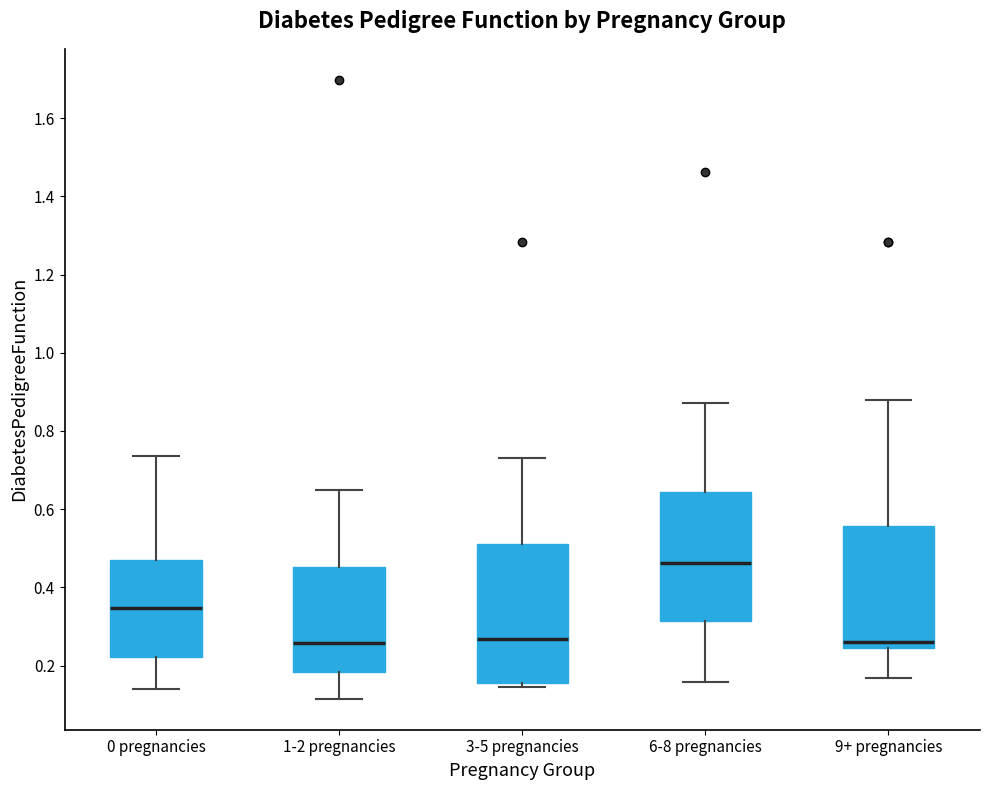

Where does the upper whisker of the box for 3-5 pregnancies end on the y-axis? The values are not printed on the chart, so give them approximately, as read against the axis.

0.74